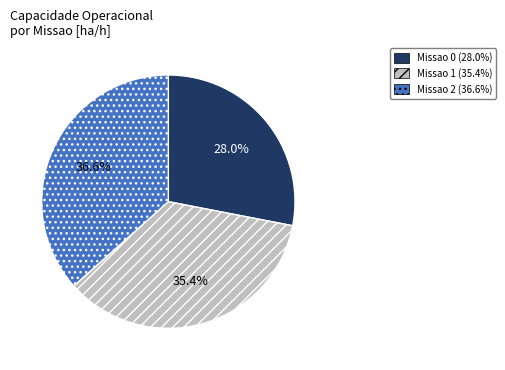

Is there a majority slice in this chart?

No